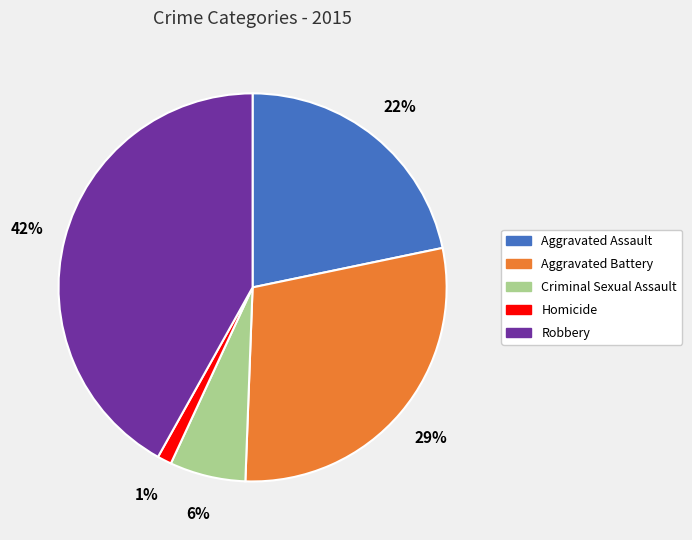

Which slice is the smallest?

Homicide